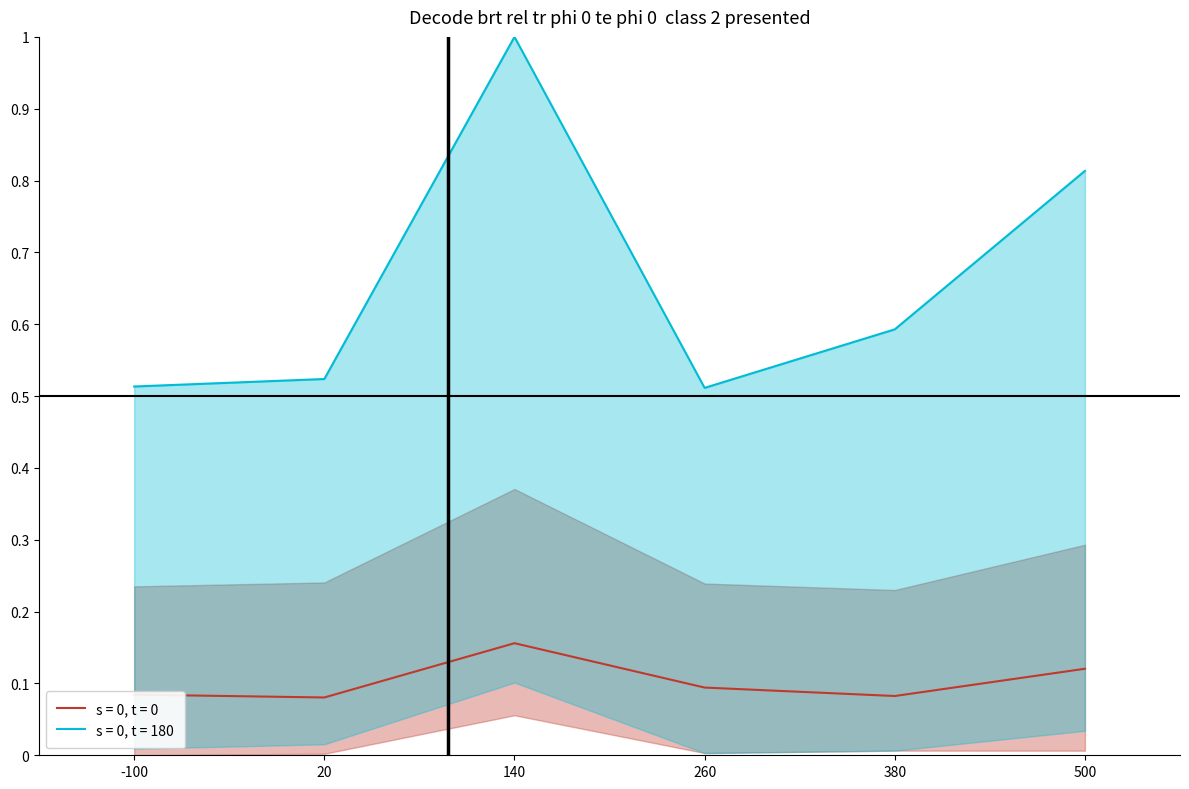

Is it true that s = 0, t = 0 equals 0.2 at 500?

False